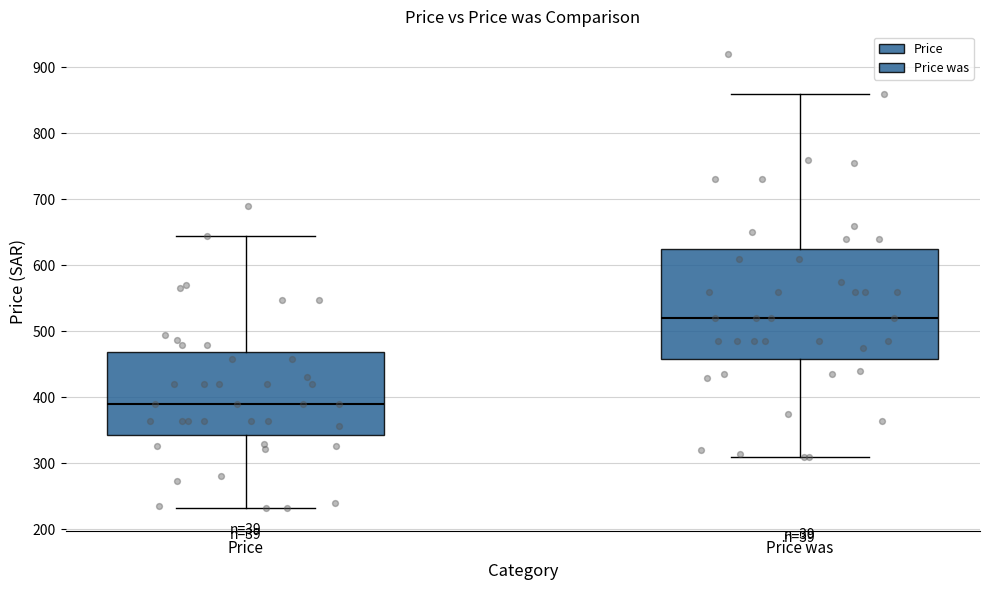

Where does the lower whisker of the box for Price was end on the y-axis? The values are not printed on the chart, so give them approximately, as read against the axis.

310